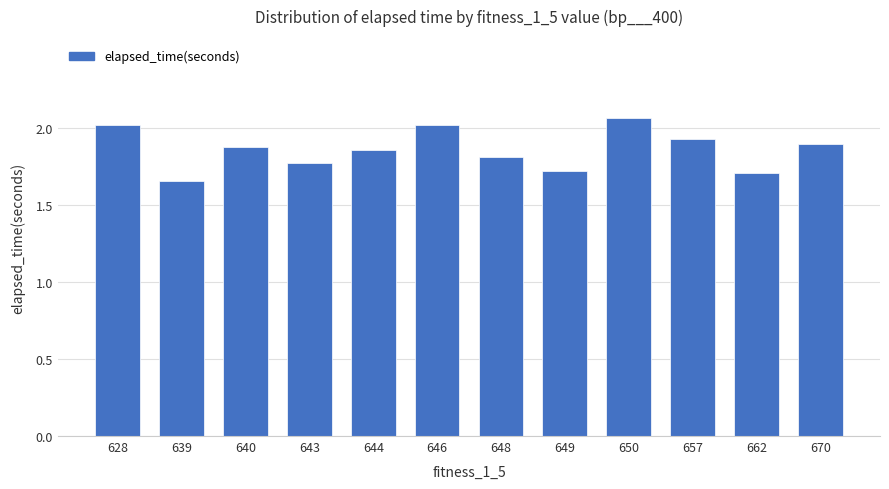

What is the difference between the second highest and minimum values?

0.4